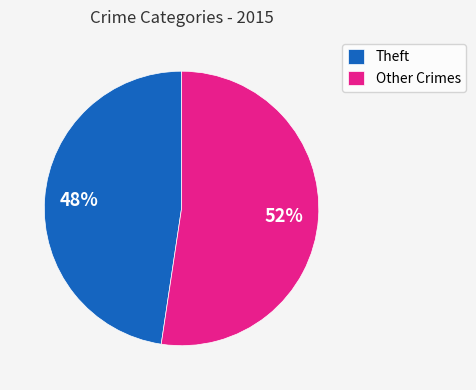

To the nearest percent, what percentage of the pie is Theft?

48%